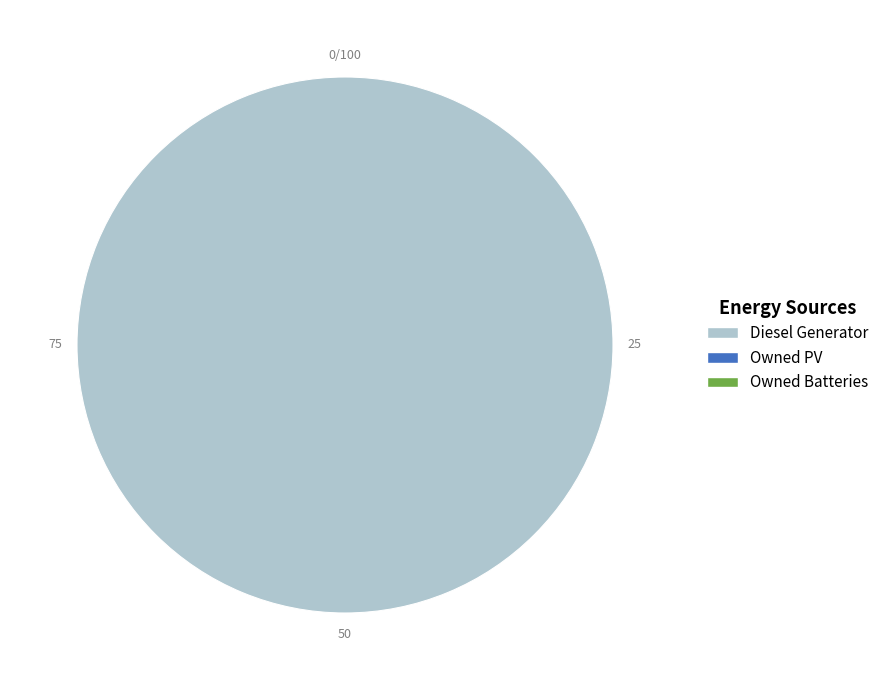

How many slices are in this pie chart?

1